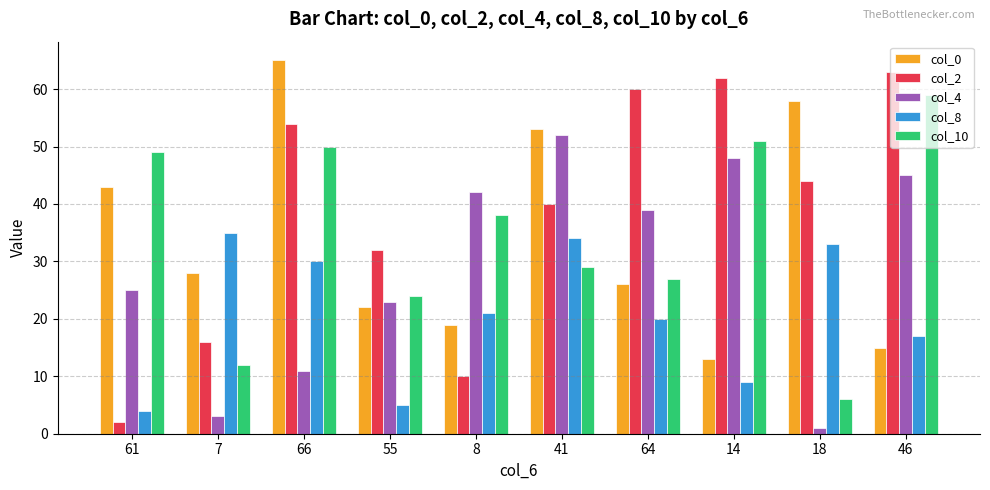

What is the sum of the col_10 values at 66 and 46?

109